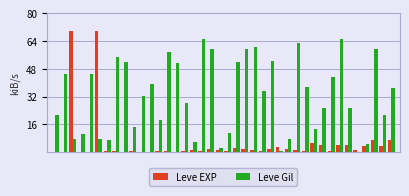

What is the sum of all Leve Gil values?

1302.3